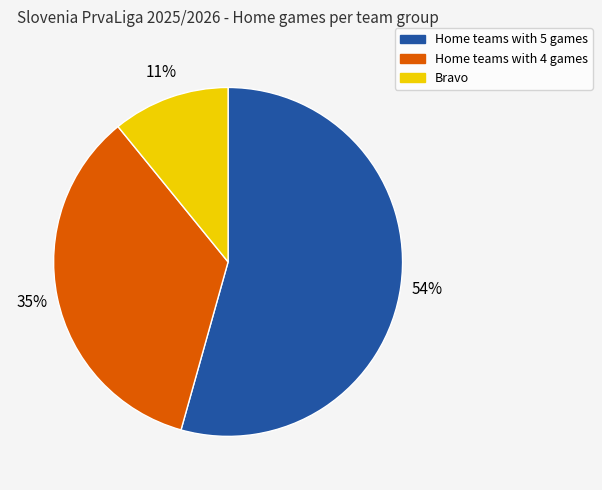

Count the number of slices in the pie.

3